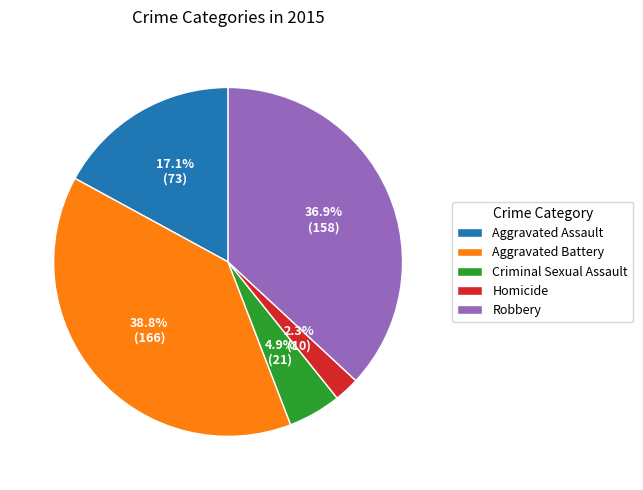

Count the number of slices in the pie.

5